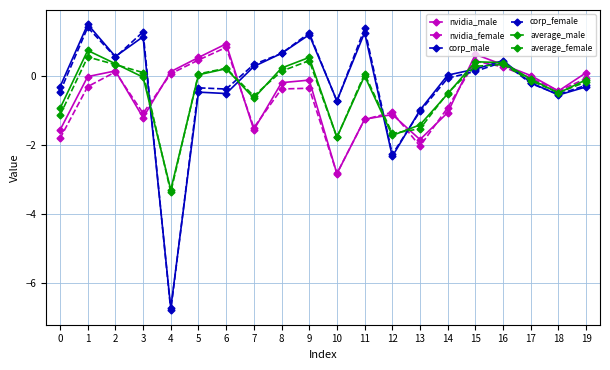

What is the smallest value displayed?

-6.8